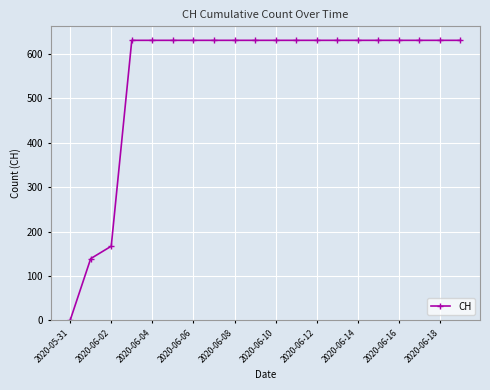

How many lines are shown in the chart?

1